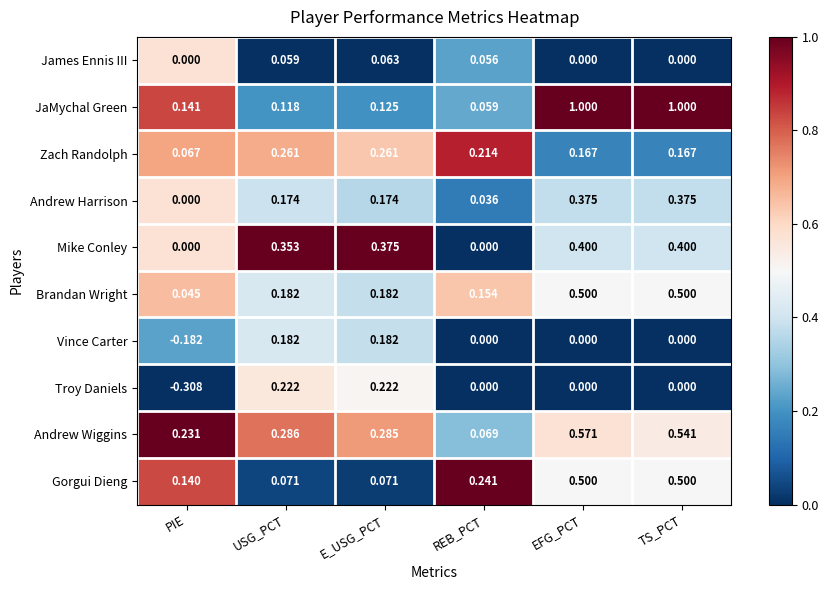

Which category has the lowest value across all series?

PIE